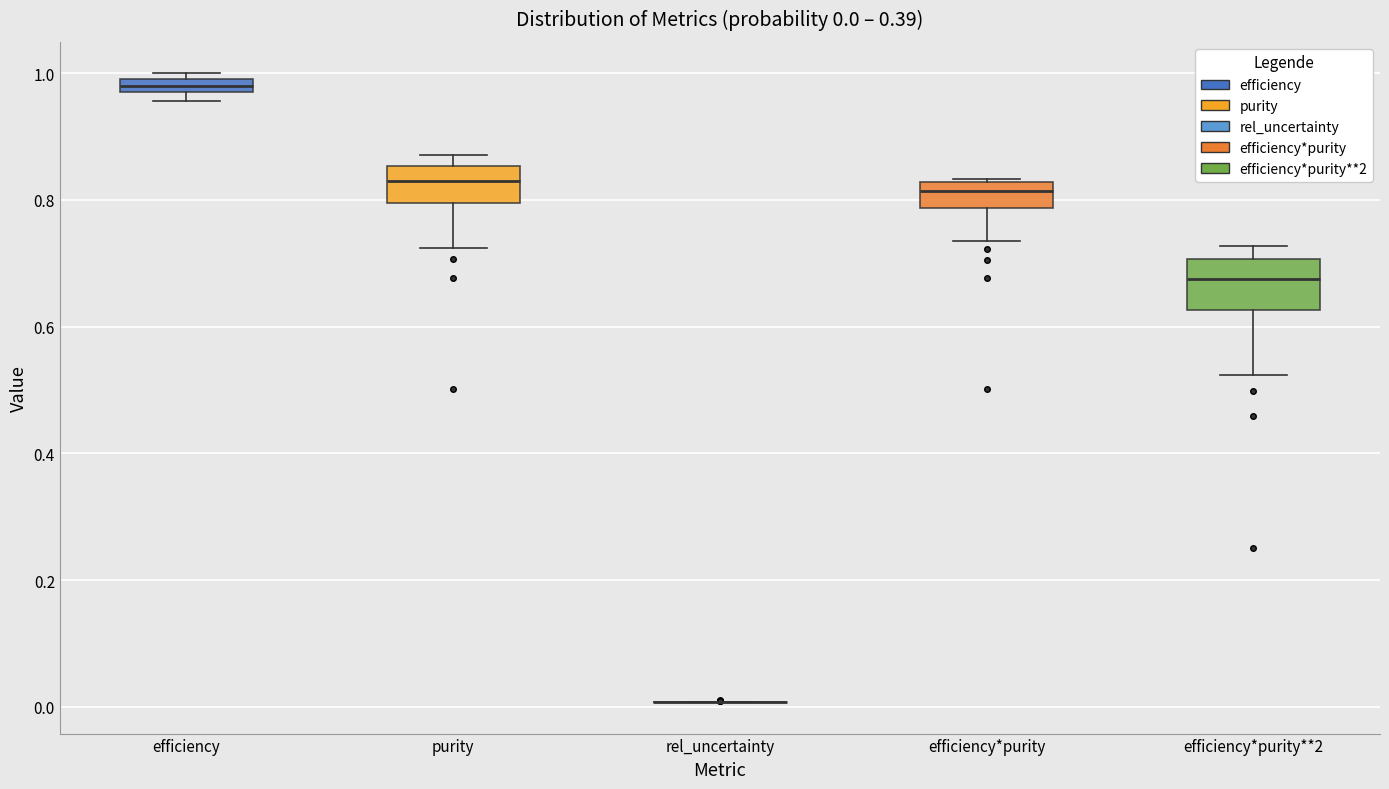

Which box is the tallest, from its lower edge to its upper edge?

efficiency*purity**2